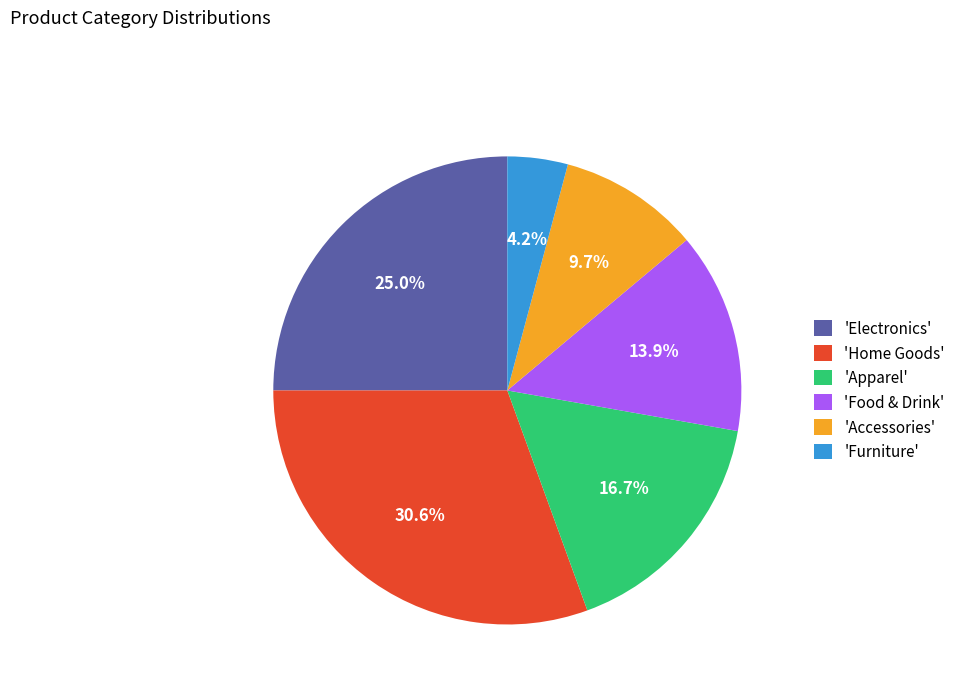

What is the largest slice in the pie chart?

'Home Goods'